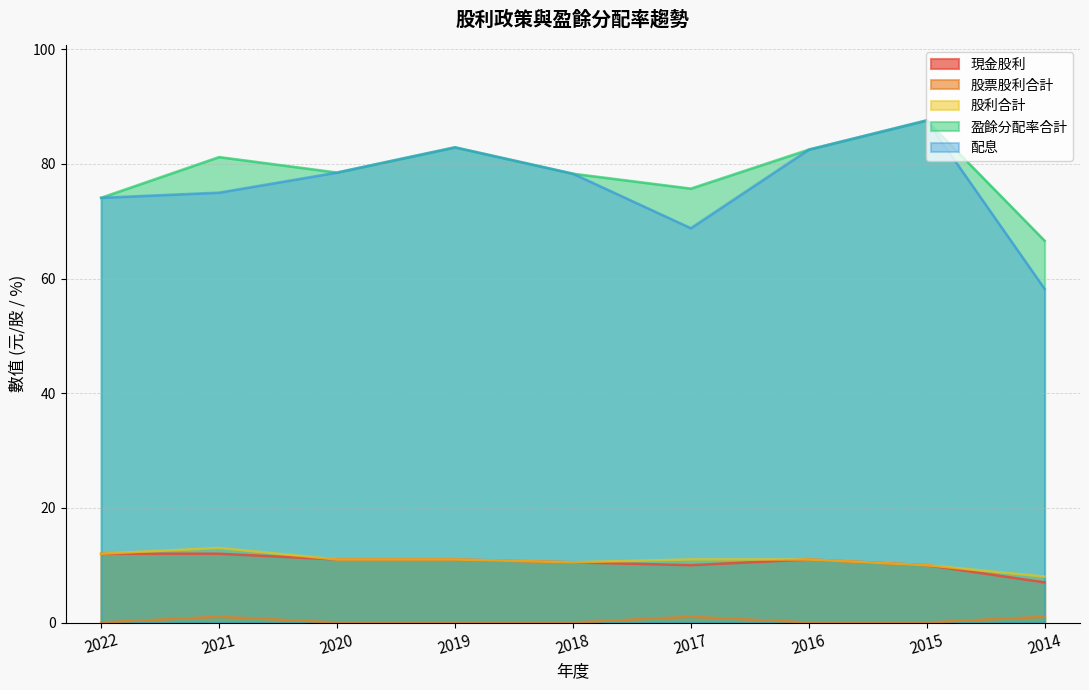

What are all the series names shown in the legend?

現金股利, 股票股利合計, 股利合計, 盈餘分配率合計, 配息